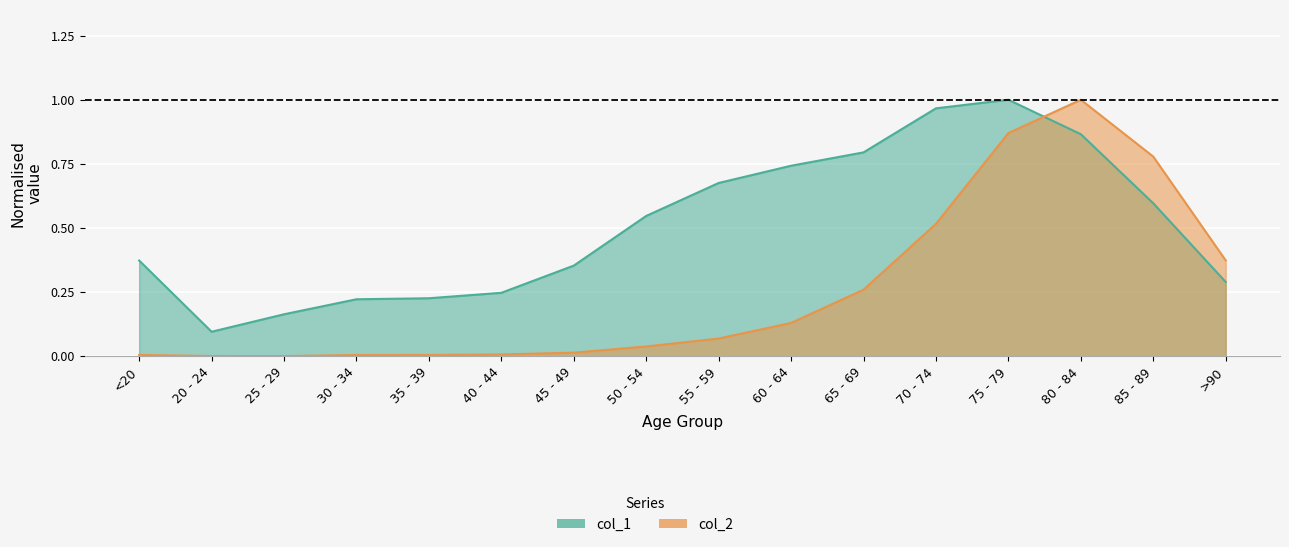

What value does the col_1 series have at 80 - 84?

0.9